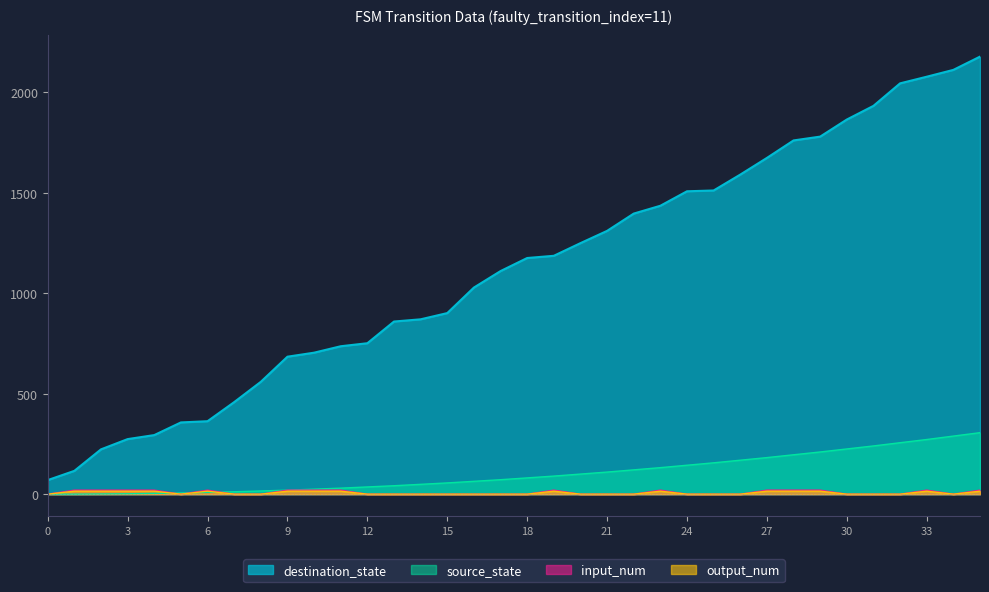

How many interior local peaks does the output_num series have?

4